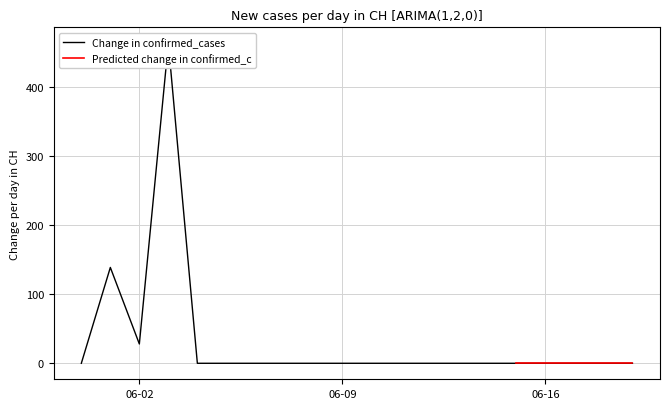

What position from the right is 2020-06-12?

8